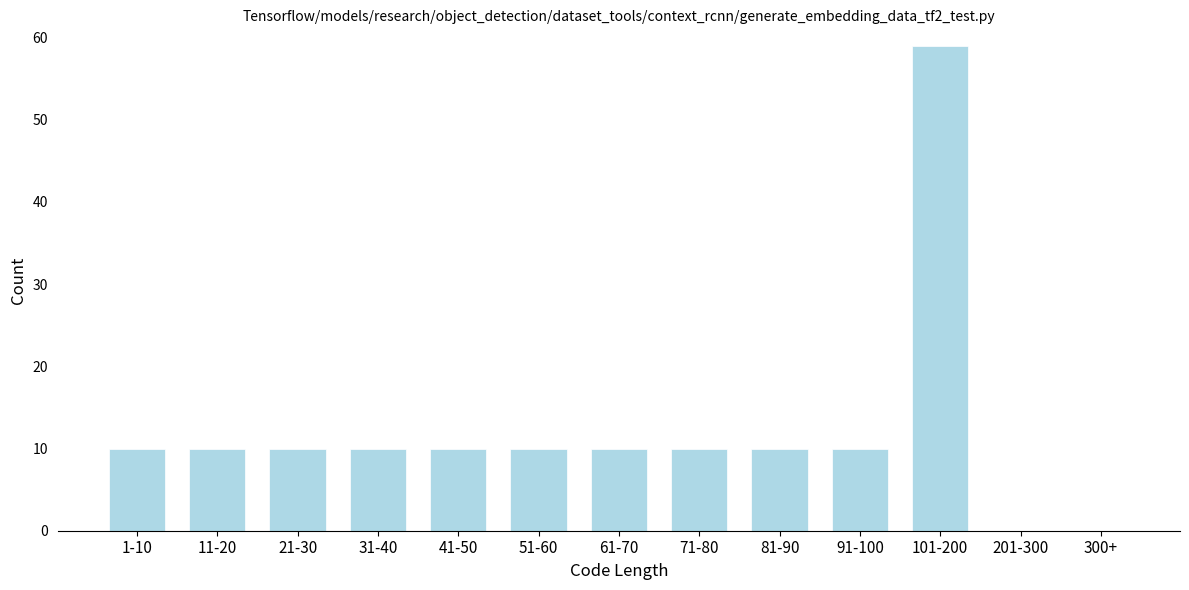

Reading right to left, transcribe all the data shown in this chart.

300+=0	201-300=0	101-200=59	91-100=10	81-90=10	71-80=10	61-70=10	51-60=10	41-50=10	31-40=10	21-30=10	11-20=10	1-10=10